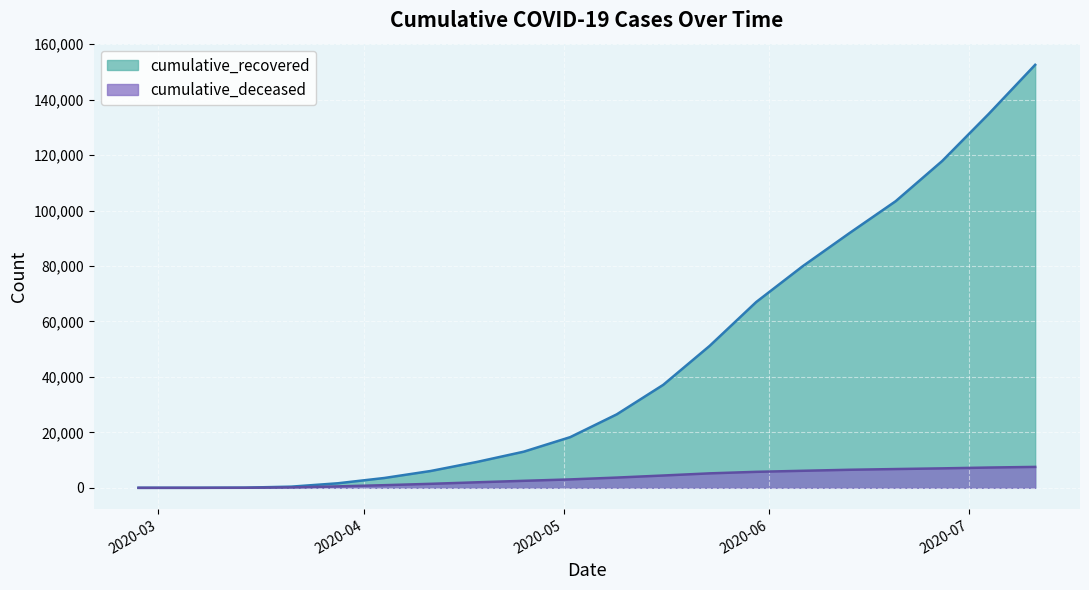

Rank the series at 2020-05-02 from highest to lowest value.

cumulative_recovered, cumulative_deceased